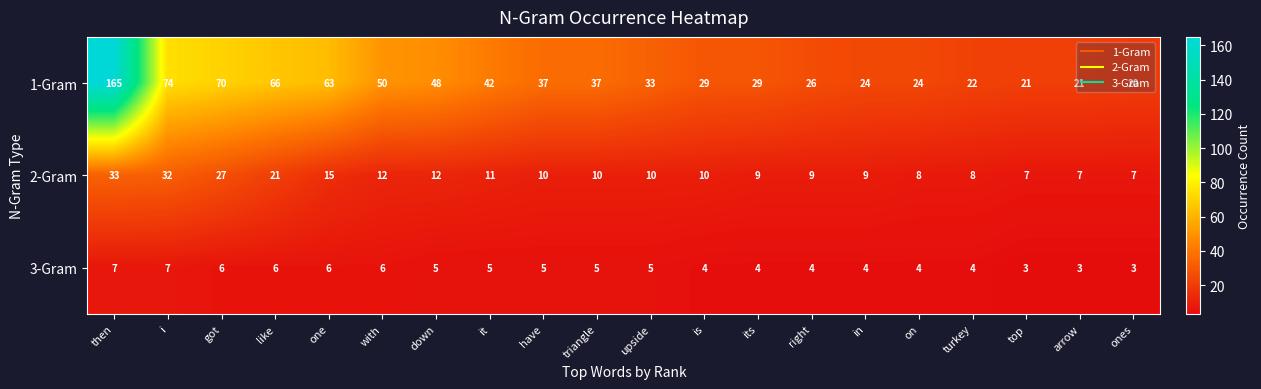

Rank the series by their average value, from highest to lowest.

1-Gram, 2-Gram, 3-Gram